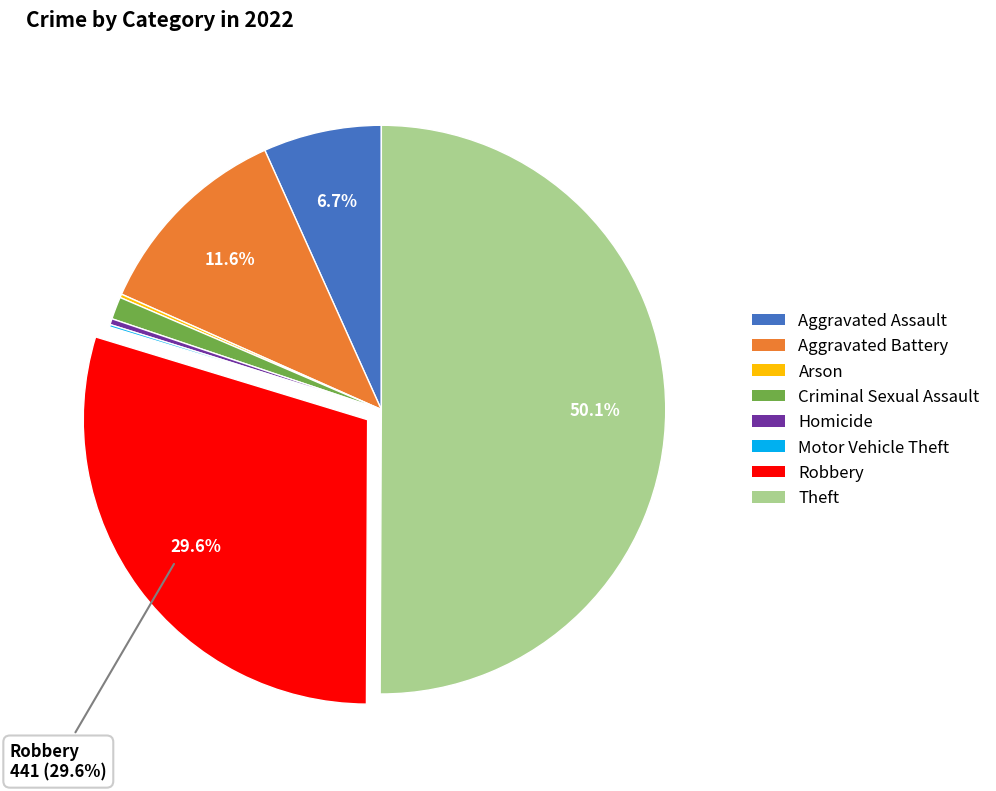

To the nearest percent, what is the combined percentage of Aggravated Battery and Criminal Sexual Assault?

13%